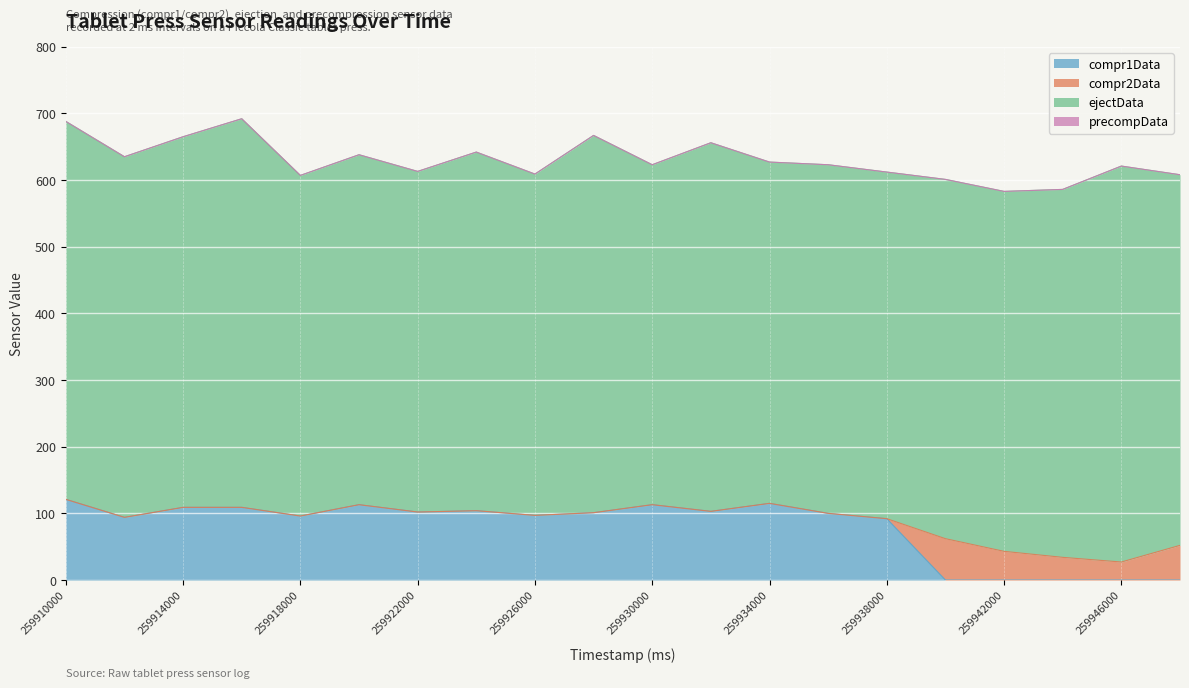

Does the chart display data point markers on the line(s)?

No